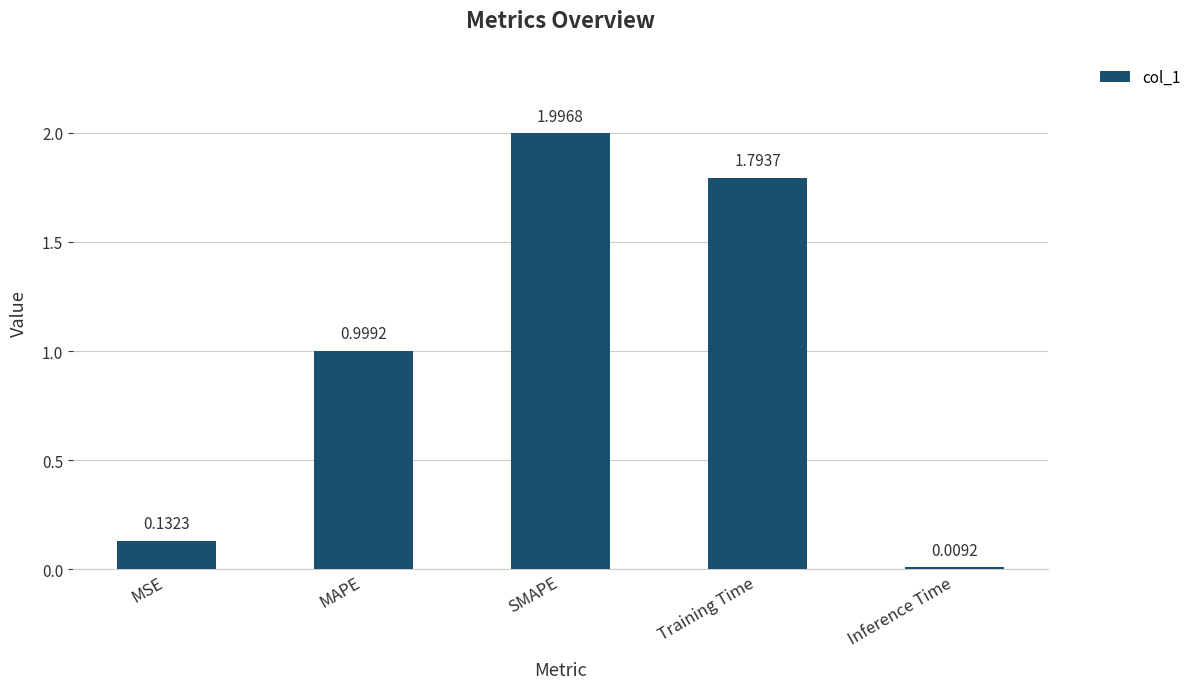

What is the difference between the second highest and second lowest values?

1.7